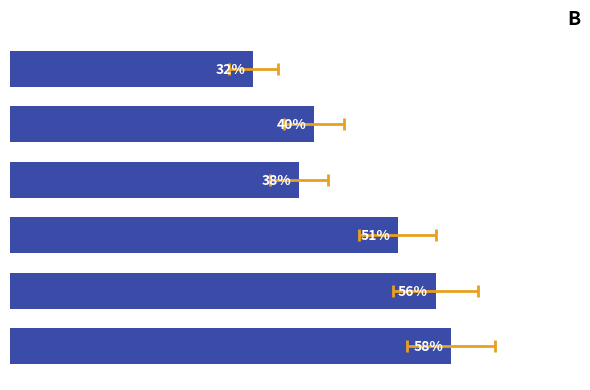

Count the number of data series in this chart.

1